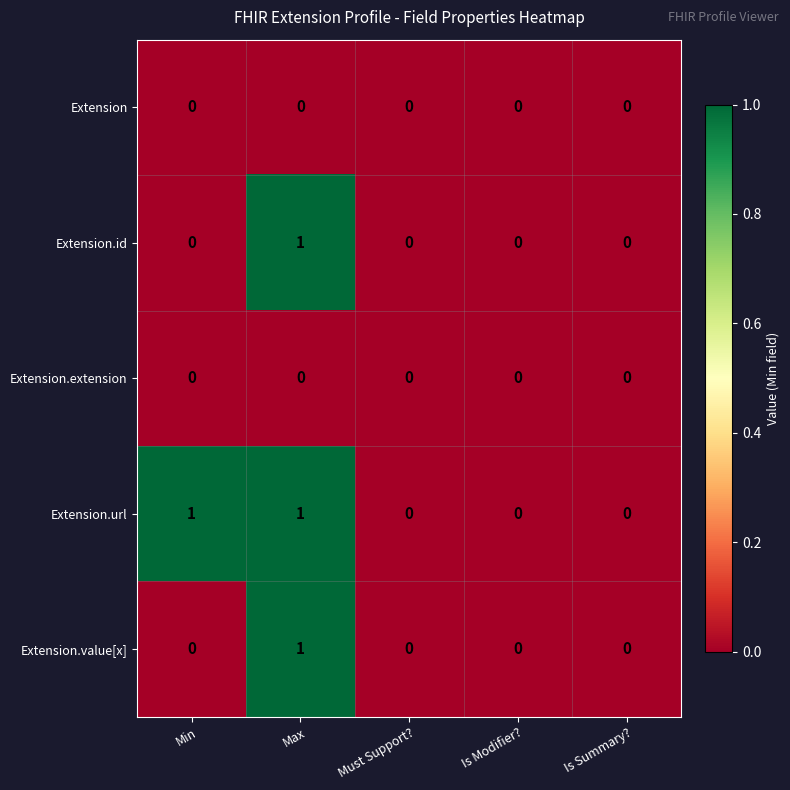

Reading left to right, list all the values displayed in this chart.

Extension: Min=0	Max=0	Must Support?=0	Is Modifier?=0	Is Summary?=0
Extension.id: Min=0	Max=1	Must Support?=0	Is Modifier?=0	Is Summary?=0
Extension.extension: Min=0	Max=0	Must Support?=0	Is Modifier?=0	Is Summary?=0
Extension.url: Min=1	Max=1	Must Support?=0	Is Modifier?=0	Is Summary?=0
Extension.value[x]: Min=0	Max=1	Must Support?=0	Is Modifier?=0	Is Summary?=0